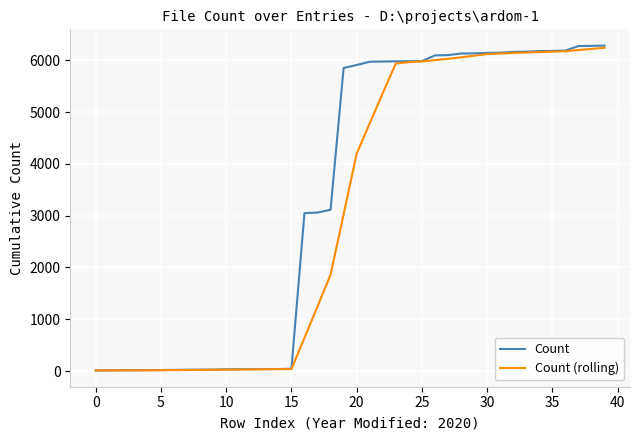

Which series has the widest spread of values?

Count